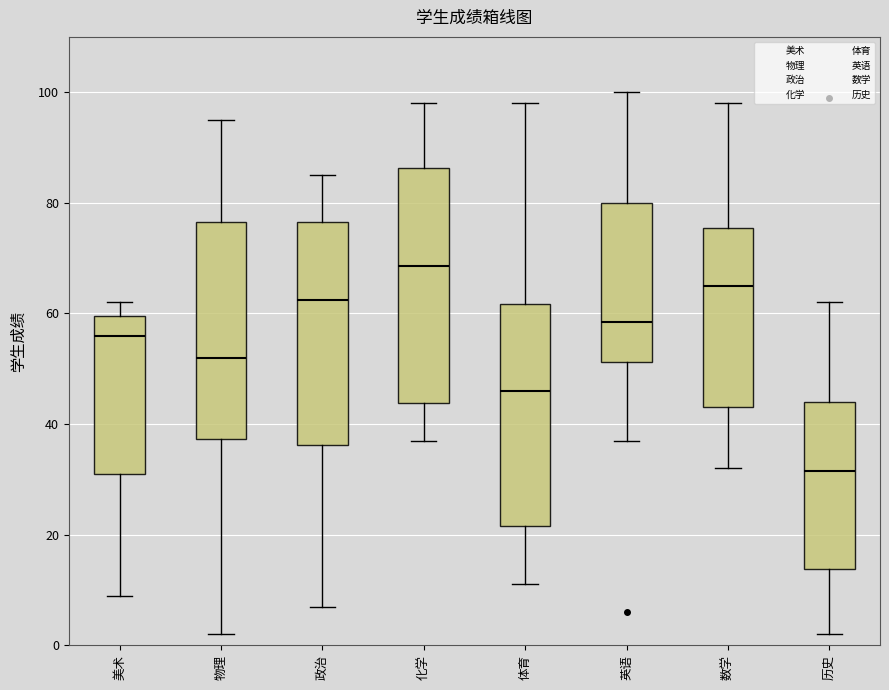

Where does the upper whisker of the box for 物理 end on the y-axis? The values are not printed on the chart, so give them approximately, as read against the axis.

96